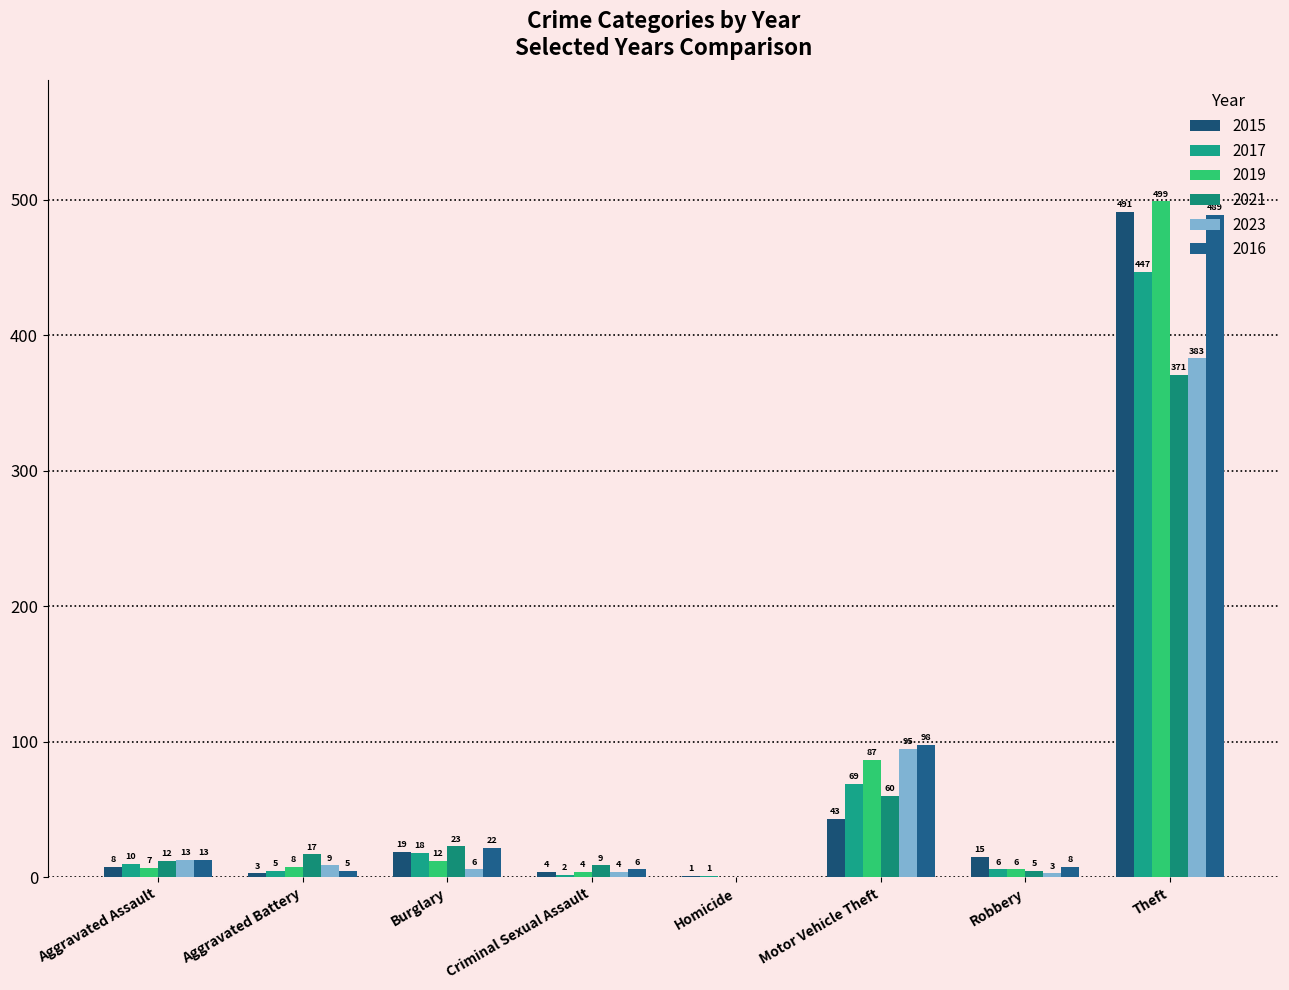

At Aggravated Battery, list the series in order from largest to smallest.

2021, 2023, 2019, 2017, 2016, 2015